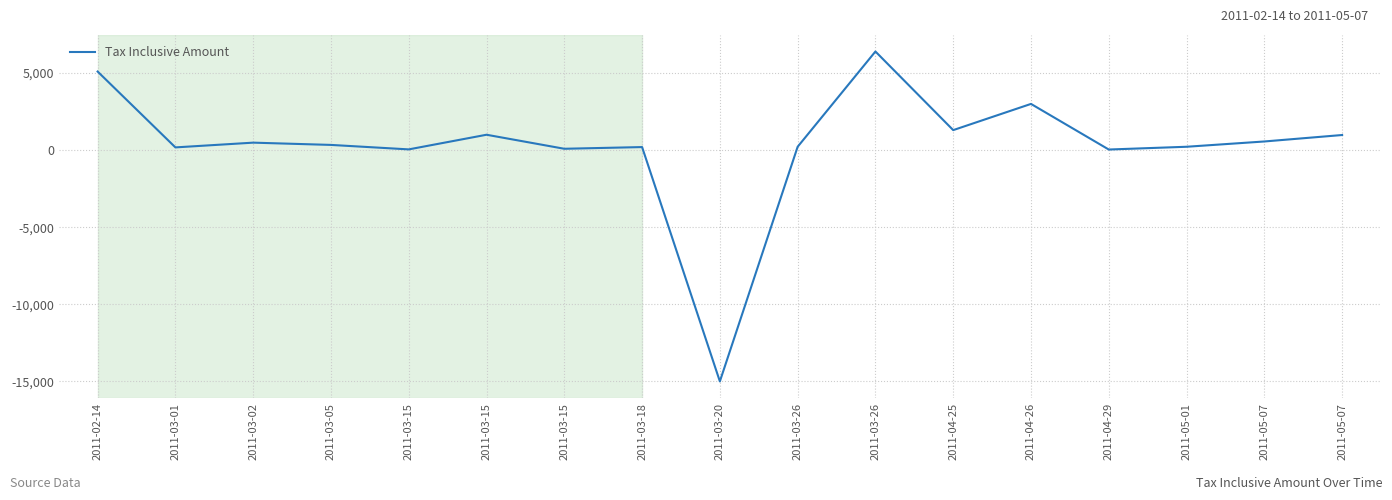

At which category does the data reach its first local peak?

2011-03-02